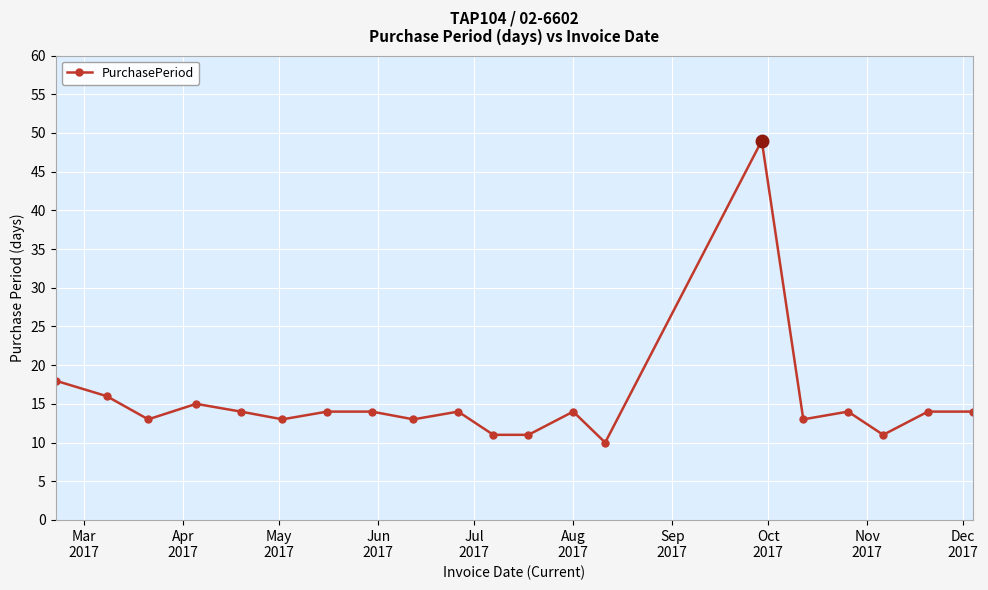

True or false: there are more than 1 points higher than both neighbors.

True